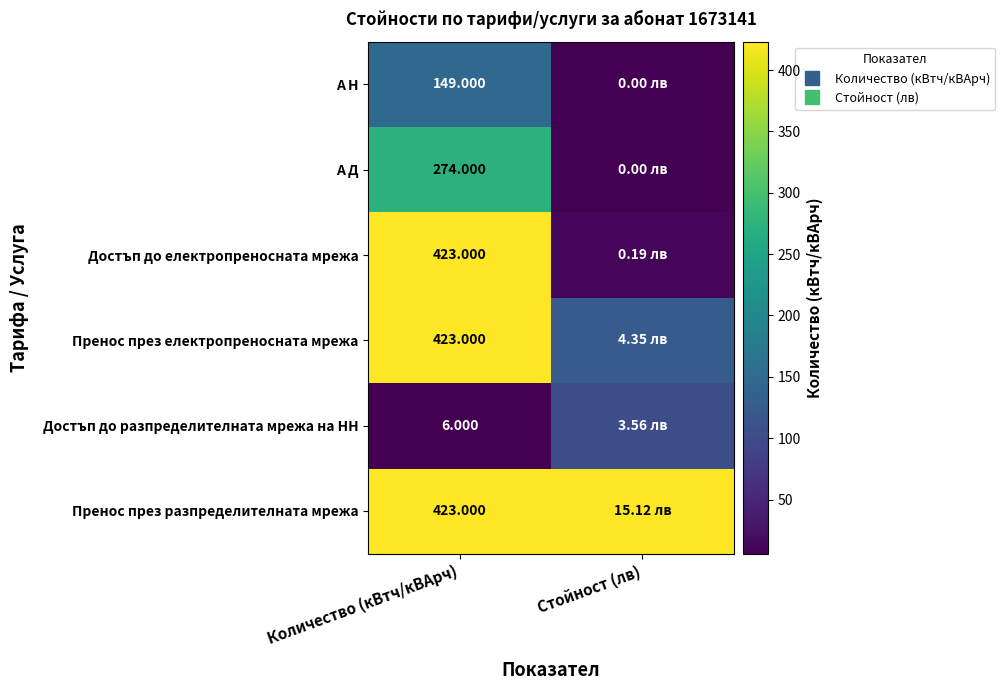

At which category is the sum across all series the highest?

Количество (кВтч/кВАрч)